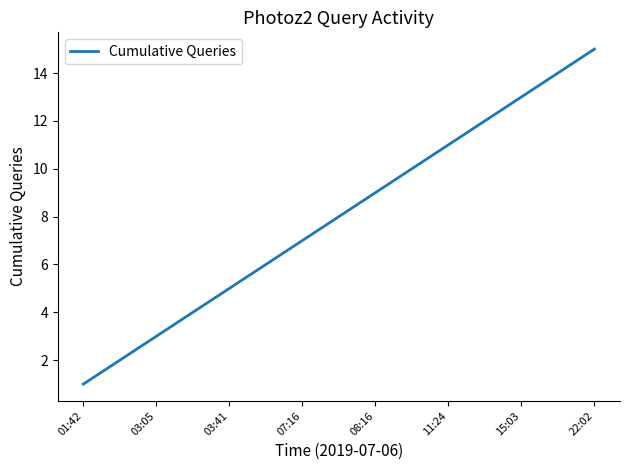

What is the greatest value displayed?

15